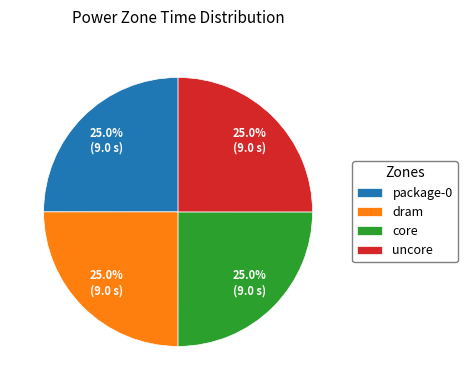

To the nearest percent, what is the combined percentage of dram and package-0?

50%